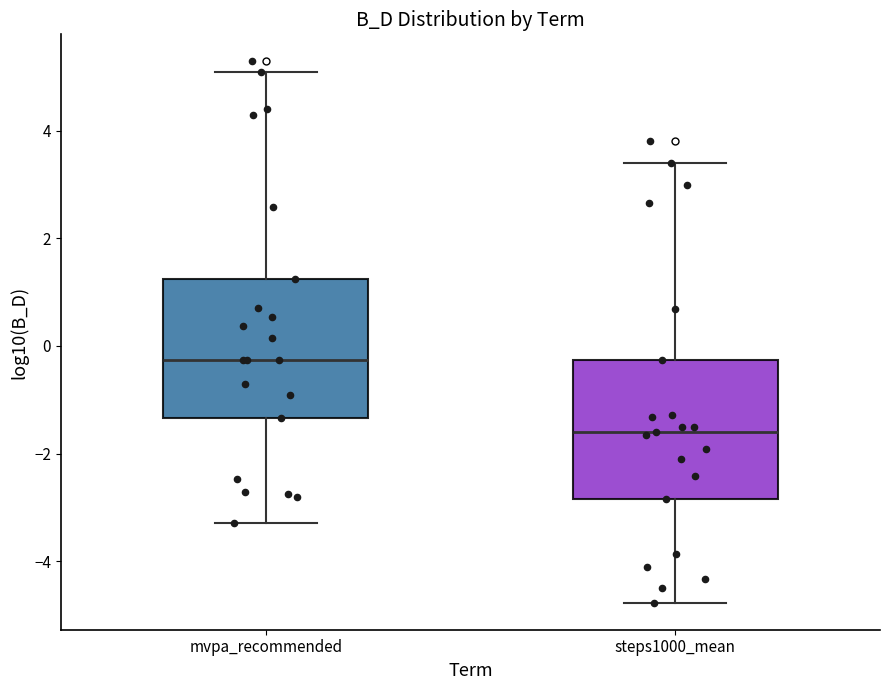

Reading left to right, read every box against the y-axis: the position of its median line, the range the box covers, and the ends of its whiskers. The values are not printed on the chart, so give them approximately, as read against the axis.

mvpa_recommended: median -0.2, box -1.4 to 1.2, whiskers -3.2 to 5.0
steps1000_mean: median -1.6, box -2.8 to -0.2, whiskers -4.8 to 3.4